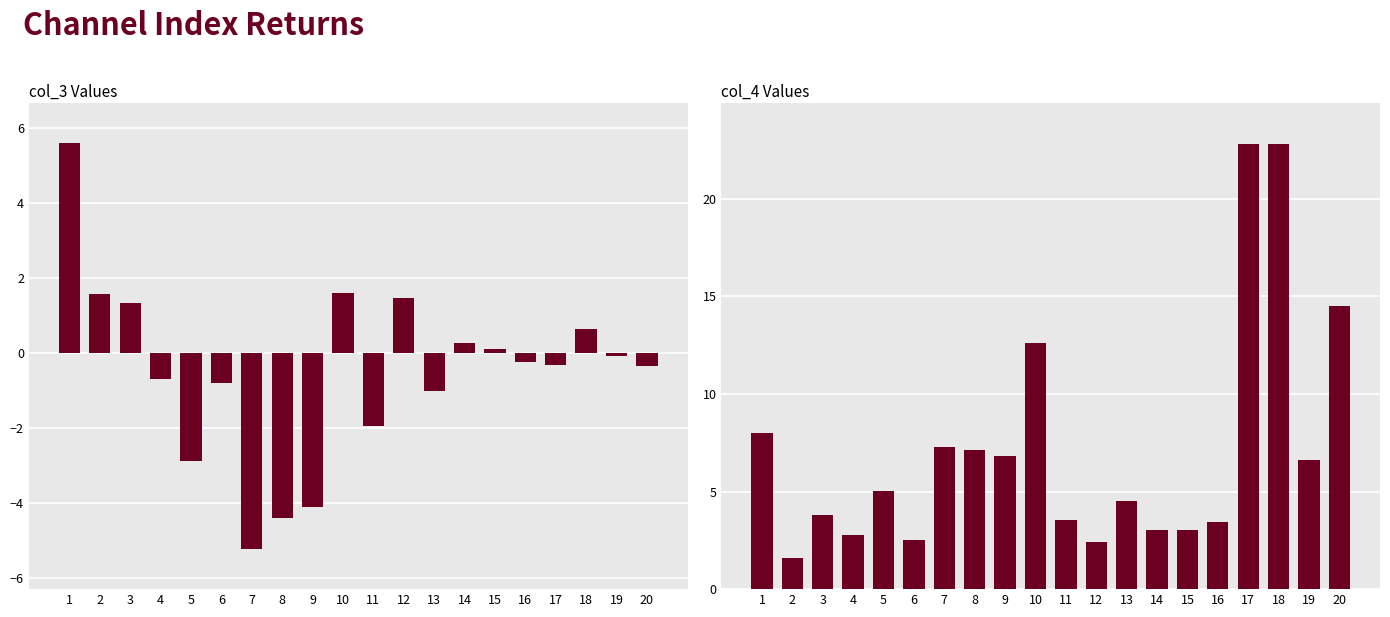

What is the total value across all series at 7?

2.1